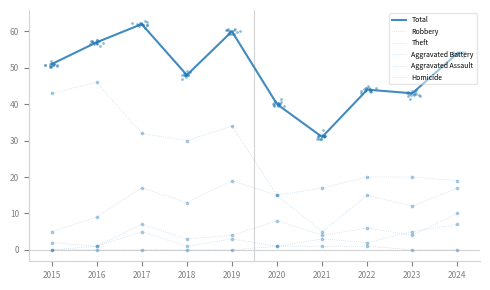

Is the value of Aggravated Assault at 2022 greater than the value of Robbery at 2024?

No